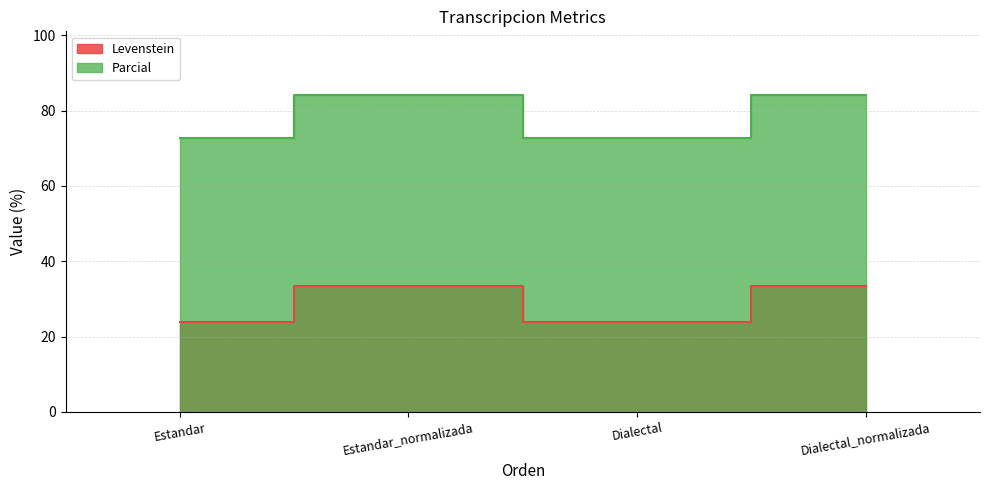

Which label corresponds to the smallest value in the chart?

Estandar